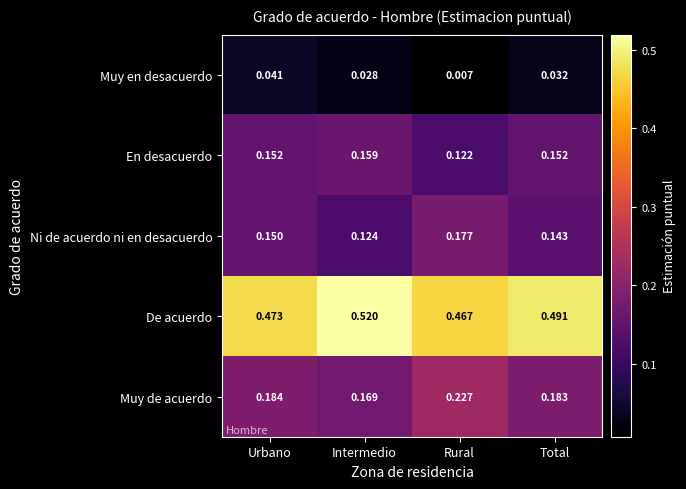

Between Rural and Total, which series saw the biggest shift?

Muy de acuerdo